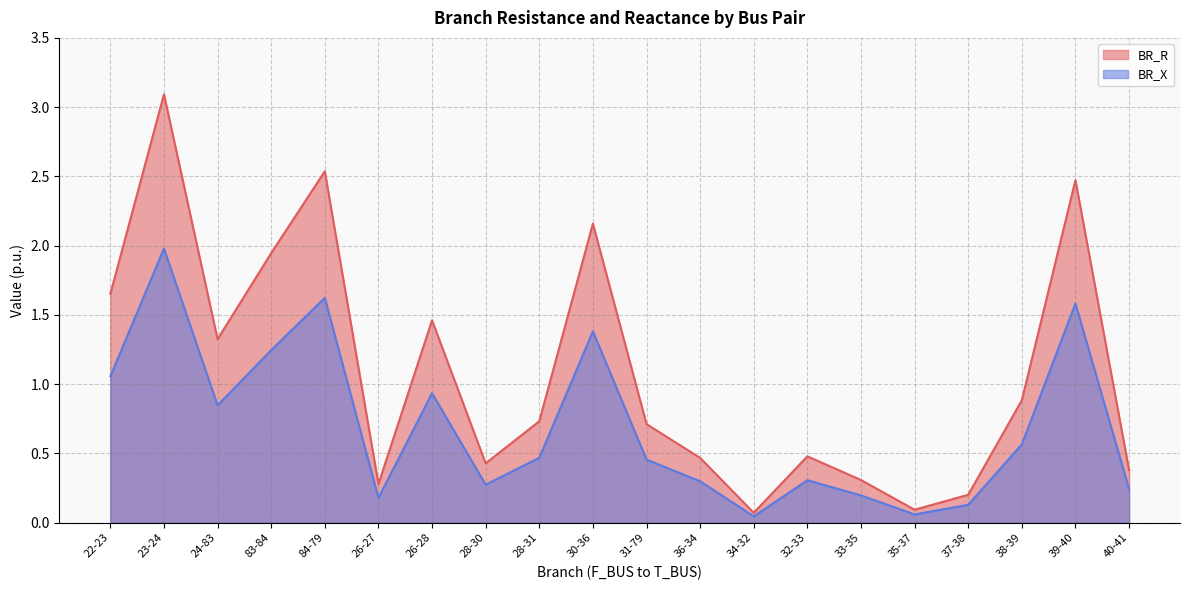

At 28-31, list the series in order from smallest to largest.

BR_X, BR_R